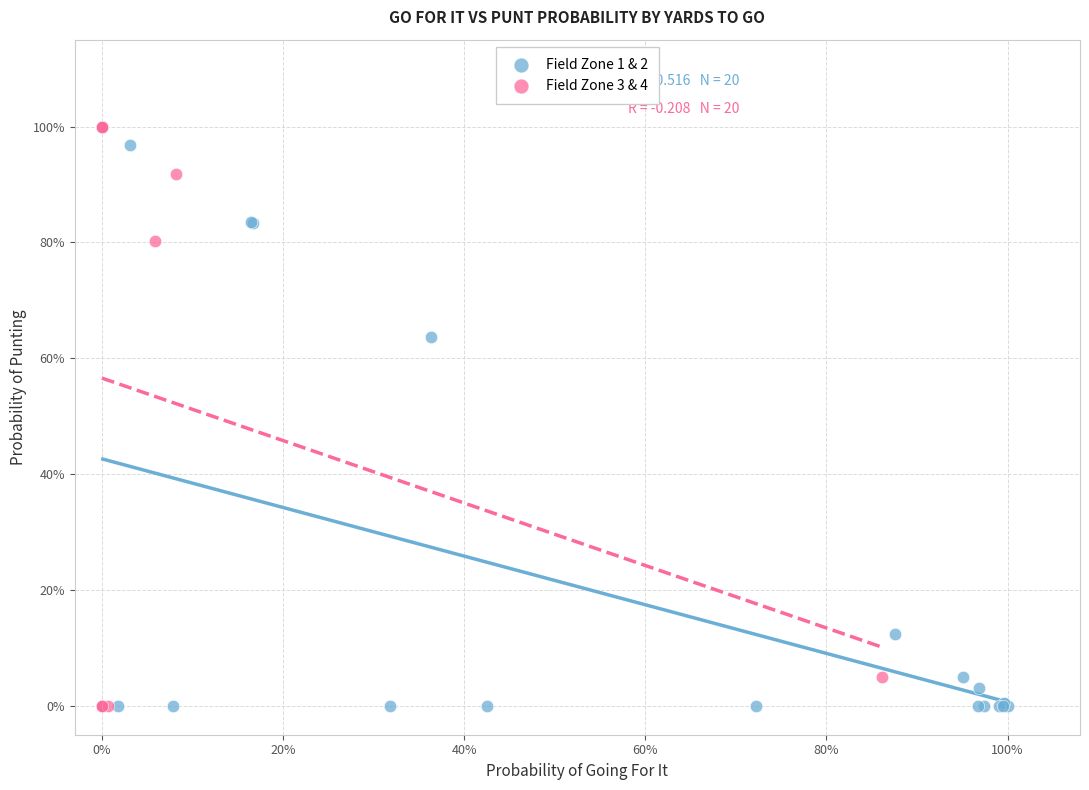

Which series has the largest Y range (max minus min)?

Field Zone 3 & 4